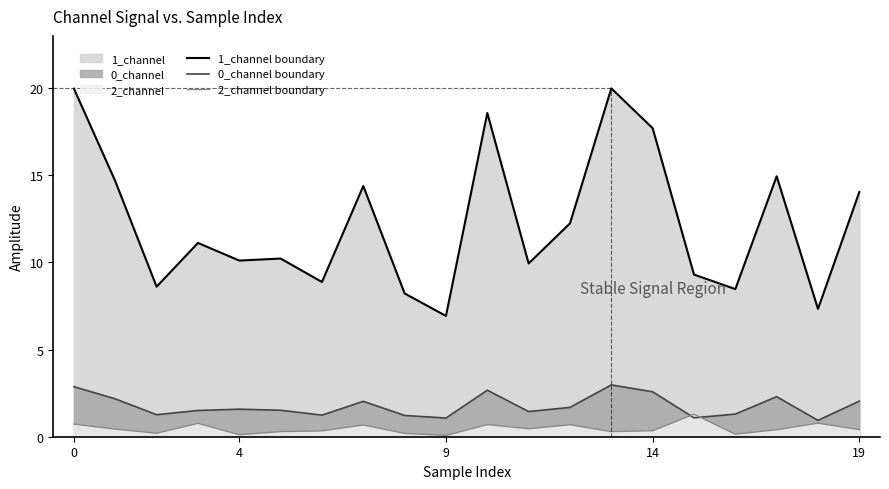

Rank the series by their maximum value, from highest to lowest.

1_channel boundary, 0_channel boundary, 2_channel boundary